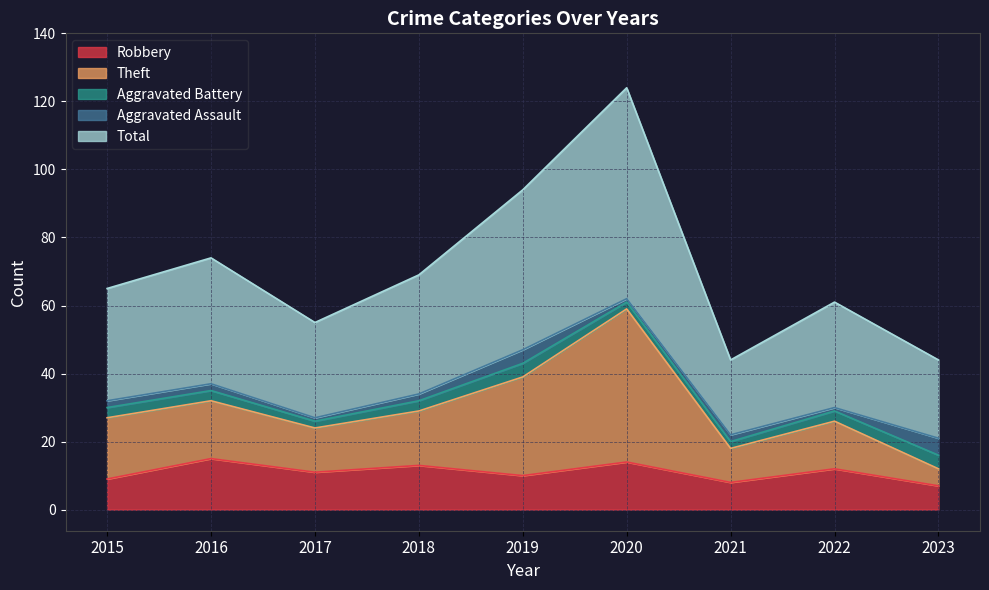

True or false: Robbery has a value of 15 at 2016.

True